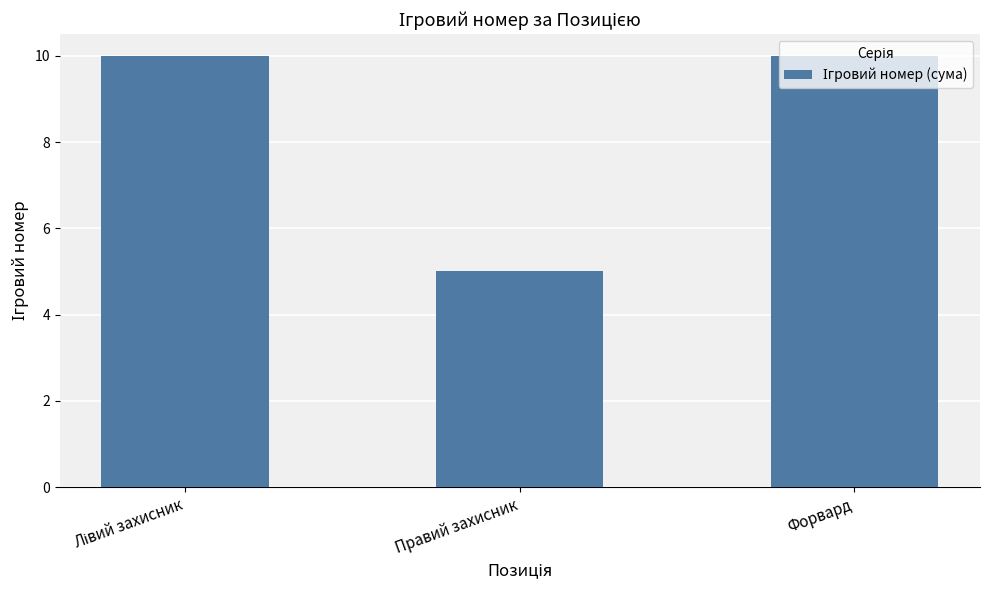

What is the difference between the second highest and minimum values?

5